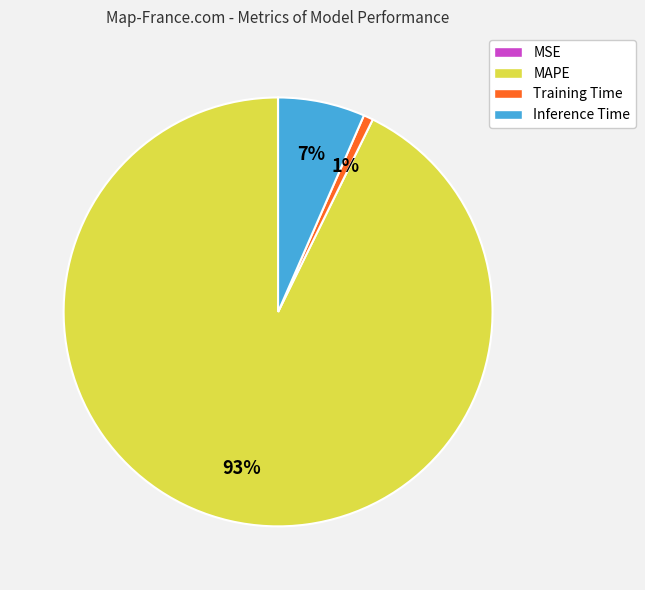

True or false: Training Time accounts for 1% of the total.

True